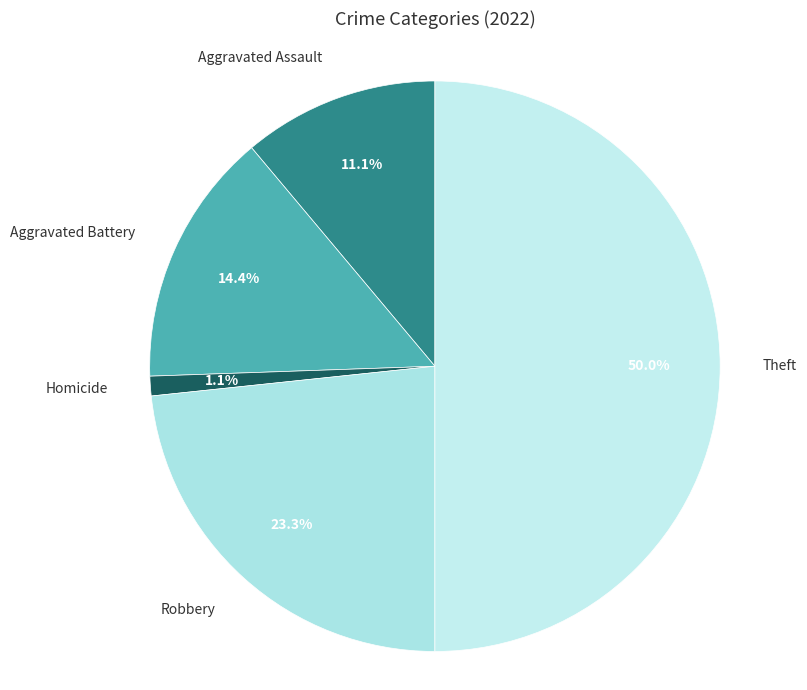

Count the number of slices in the pie.

5